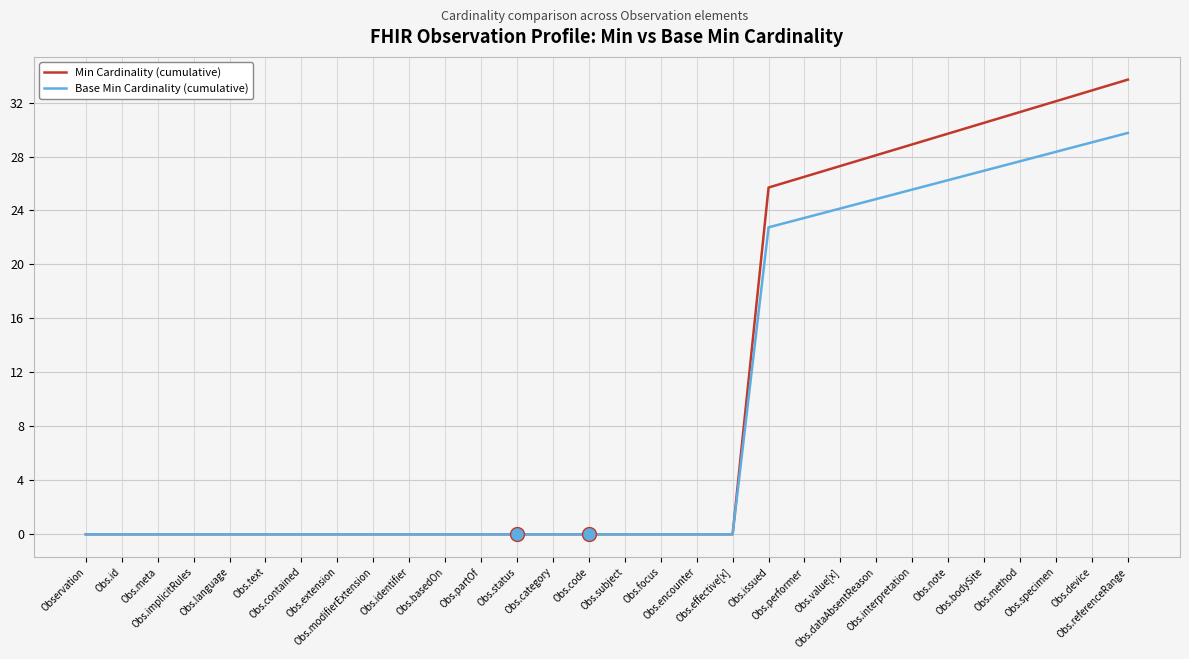

At which label is Base Min Cardinality (cumulative) closest to 14?

Obs.issued